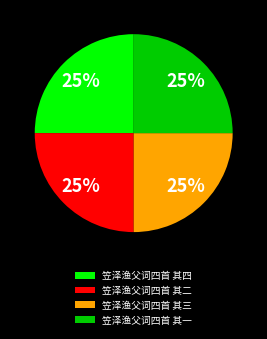

True or false: 笠泽渔父词四首 其二 accounts for 11% of the total.

False